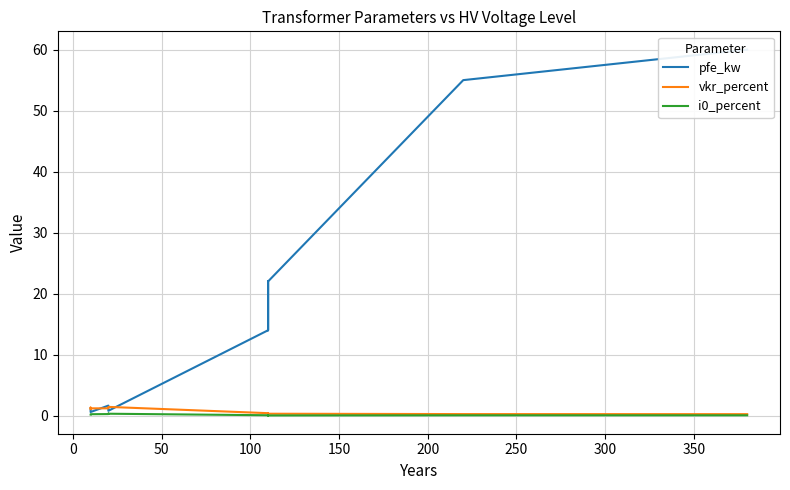

What position from the left is 150?

5